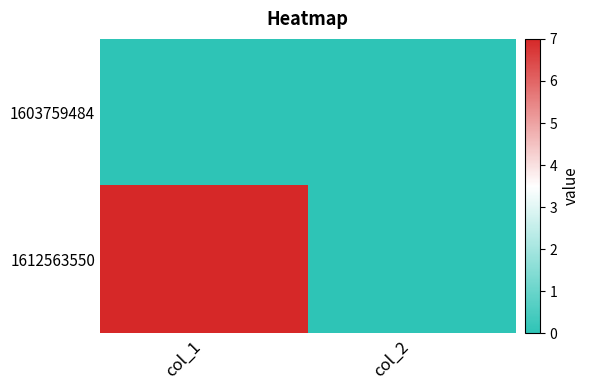

At which category is the sum across all series the highest?

col_1